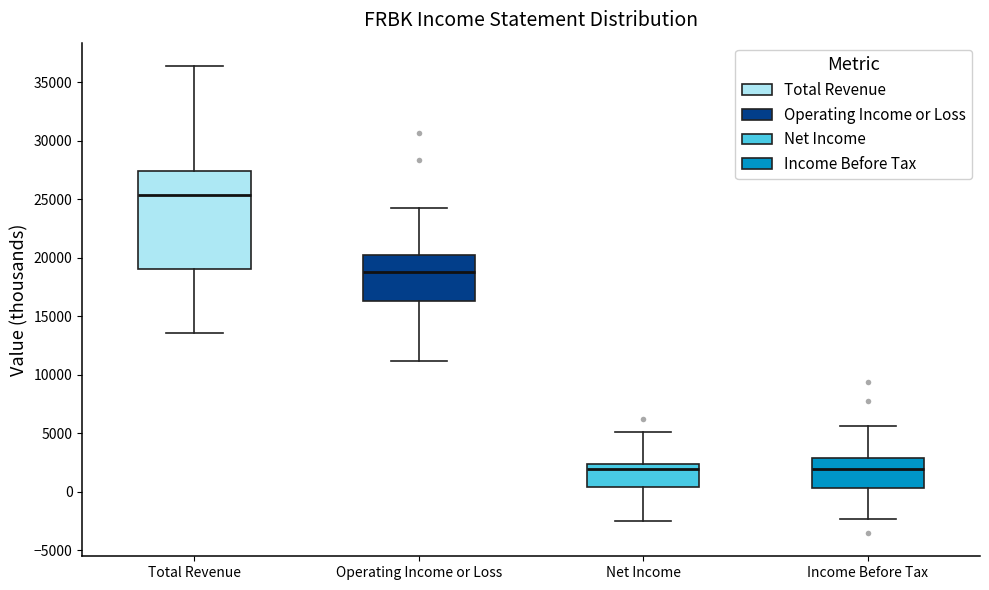

Reading left to right, read every box against the y-axis: the position of its median line, the range the box covers, and the ends of its whiskers. The values are not printed on the chart, so give them approximately, as read against the axis.

Total Revenue: median 25500, box 19000 to 27500, whiskers 13500 to 36500
Operating Income or Loss: median 19000, box 16500 to 20000, whiskers 11000 to 24500
Net Income: median 2000, box 500 to 2500, whiskers -2500 to 5000
Income Before Tax: median 2000, box 500 to 3000, whiskers -2500 to 5500